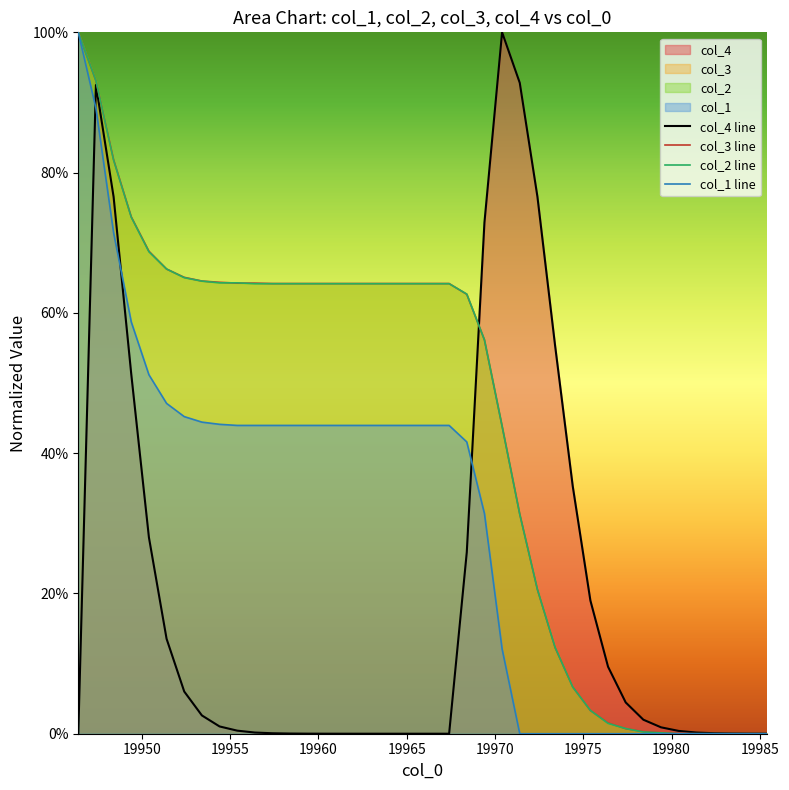

True or false: col_2 line and col_3 line intersect in this chart.

True